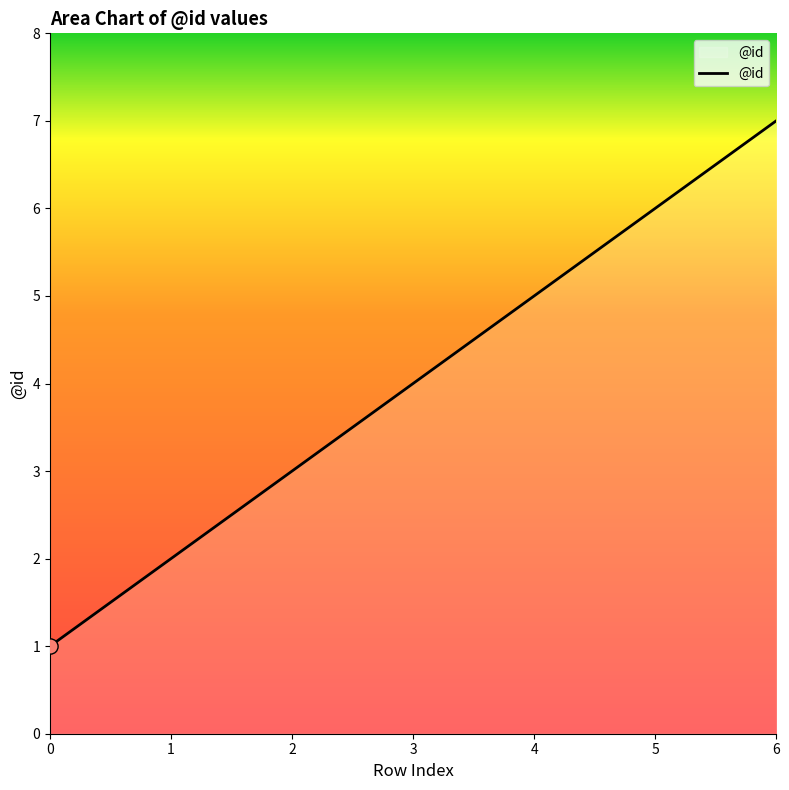

Approximately how many times larger is the value at 6 compared to 0?

7.0